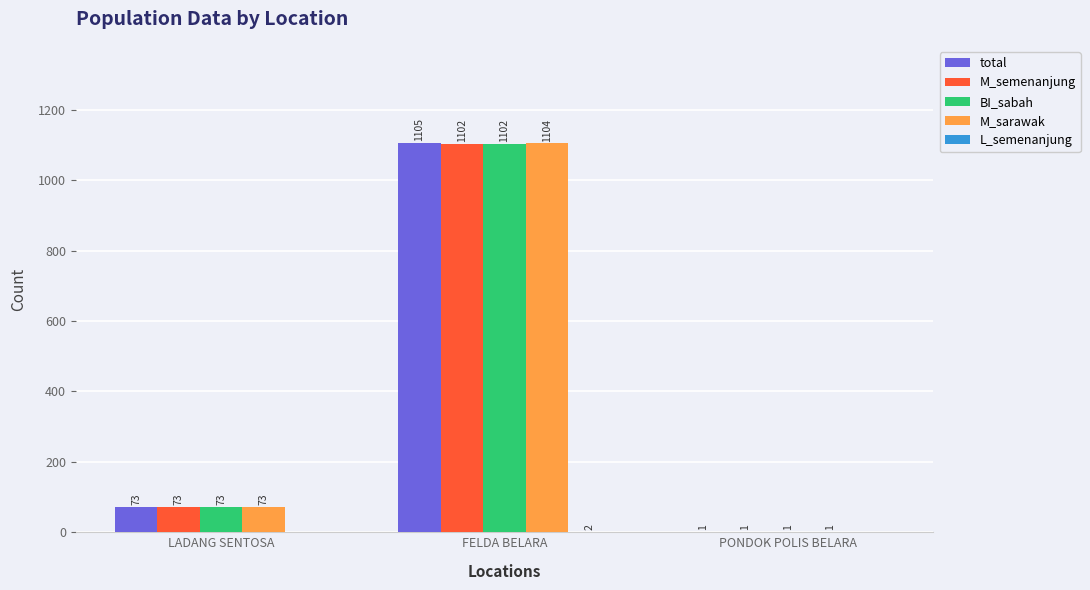

How many data points does each series have?

3